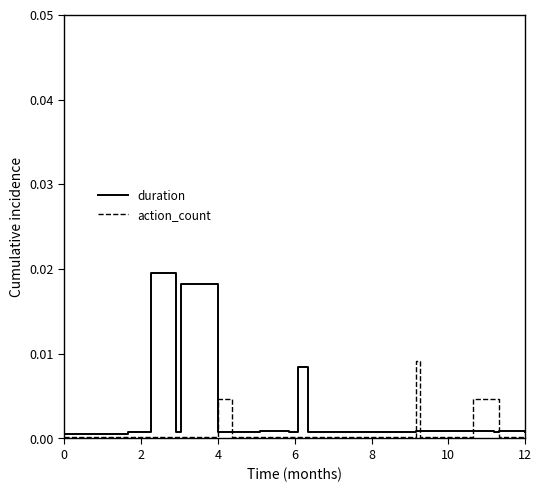

List the series in order of their peak value, highest first.

duration, action_count